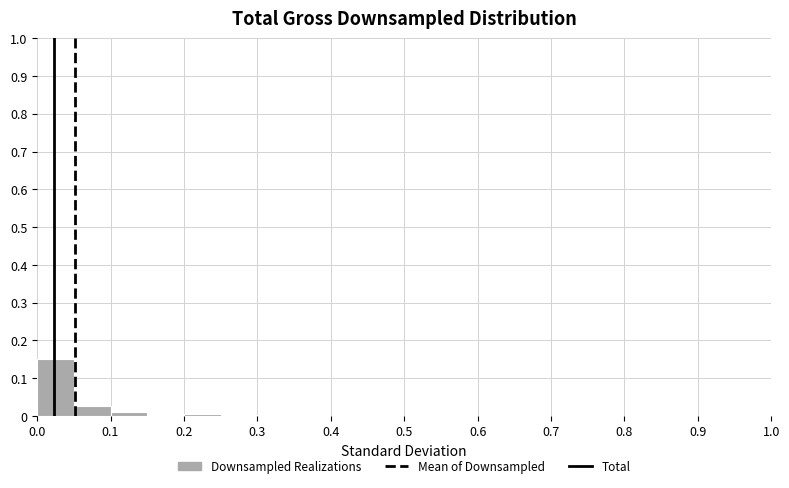

Reading left to right, list every bar in this chart as the range it spans on the x-axis followed by its height. The values are not printed on the chart, so give them approximately, as read against the axis.

0.00 to 0.05: 0.15
0.05 to 0.10: 0.03
0.10 to 0.15: under 0.01
0.15 to 0.20: under 0.01
0.20 to 0.25: under 0.01
0.25 to 0.30: under 0.01
0.30 to 0.35: under 0.01
0.35 to 0.40: 0
0.40 to 0.45: 0
0.45 to 0.50: 0
0.50 to 0.55: 0
0.55 to 0.60: 0
0.60 to 0.65: 0
0.65 to 0.70: 0
0.70 to 0.75: 0
0.75 to 0.80: 0
0.80 to 0.85: 0
0.85 to 0.90: 0
0.90 to 0.95: 0
0.95 to 1.00: under 0.01